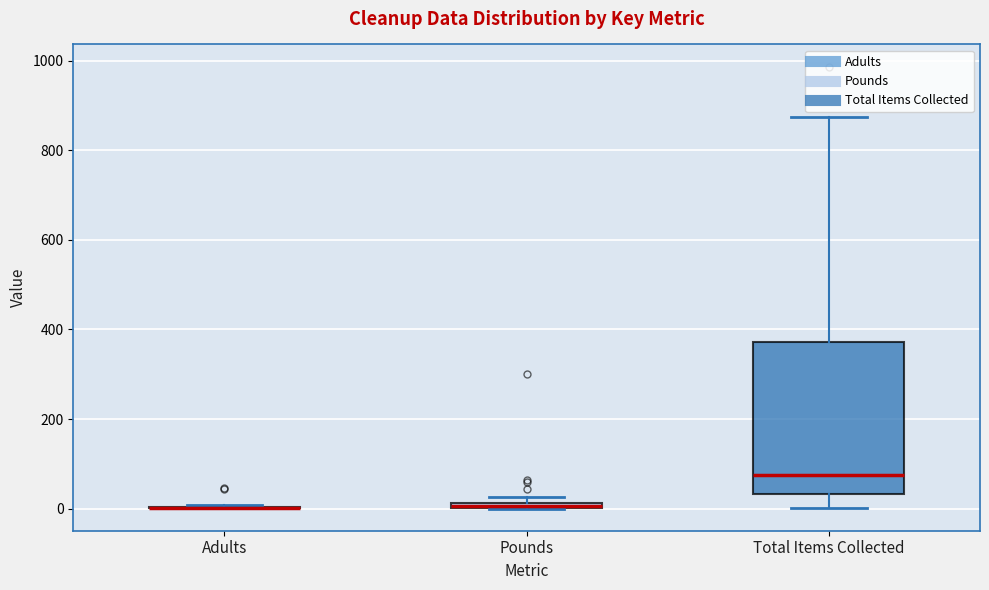

Comparing the boxes themselves (not the whiskers), which one is the tallest?

Total Items Collected